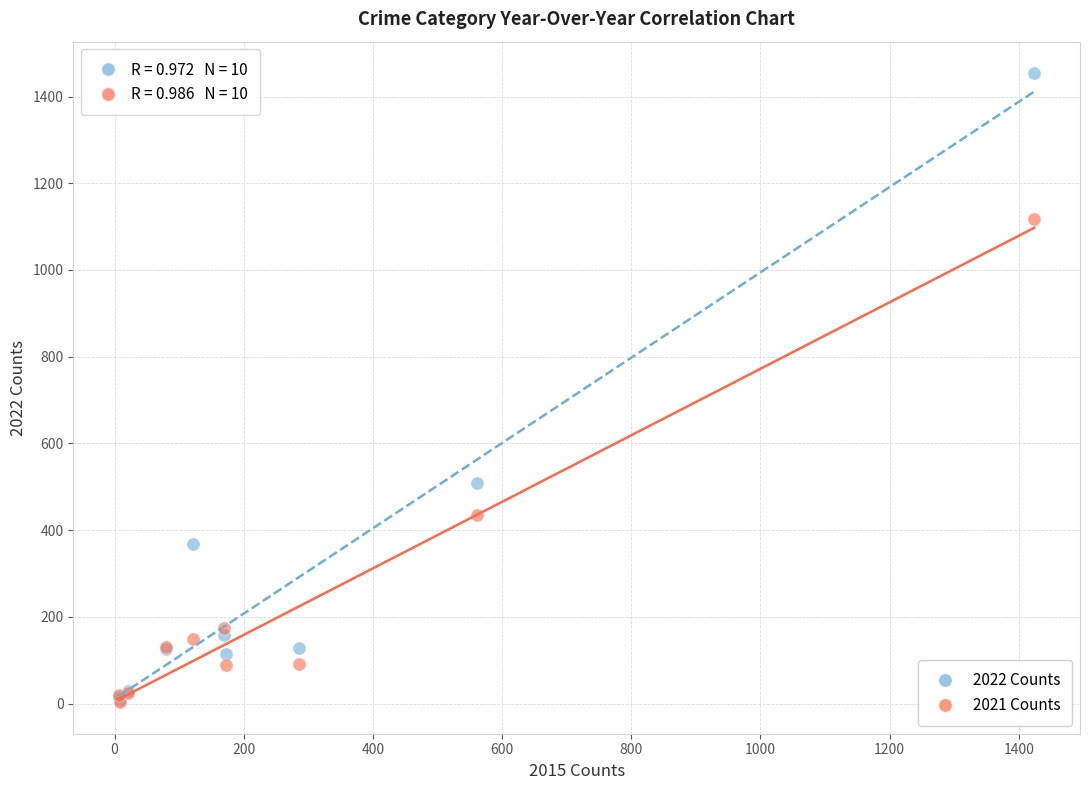

What are all the series names shown in the legend?

2022 Counts, 2021 Counts